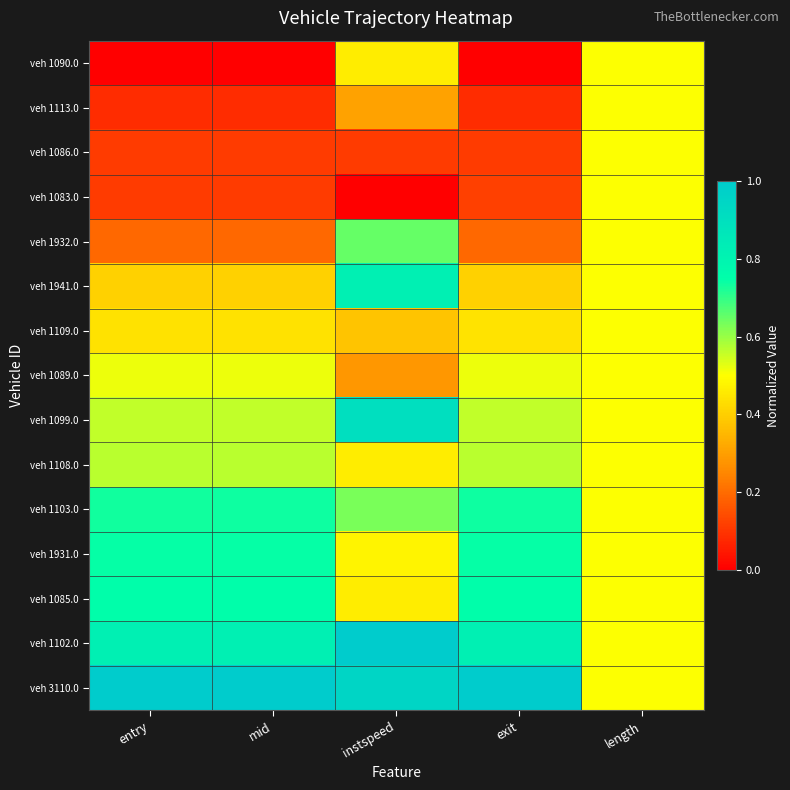

Which series has the largest range (max minus min)?

veh 1090.0